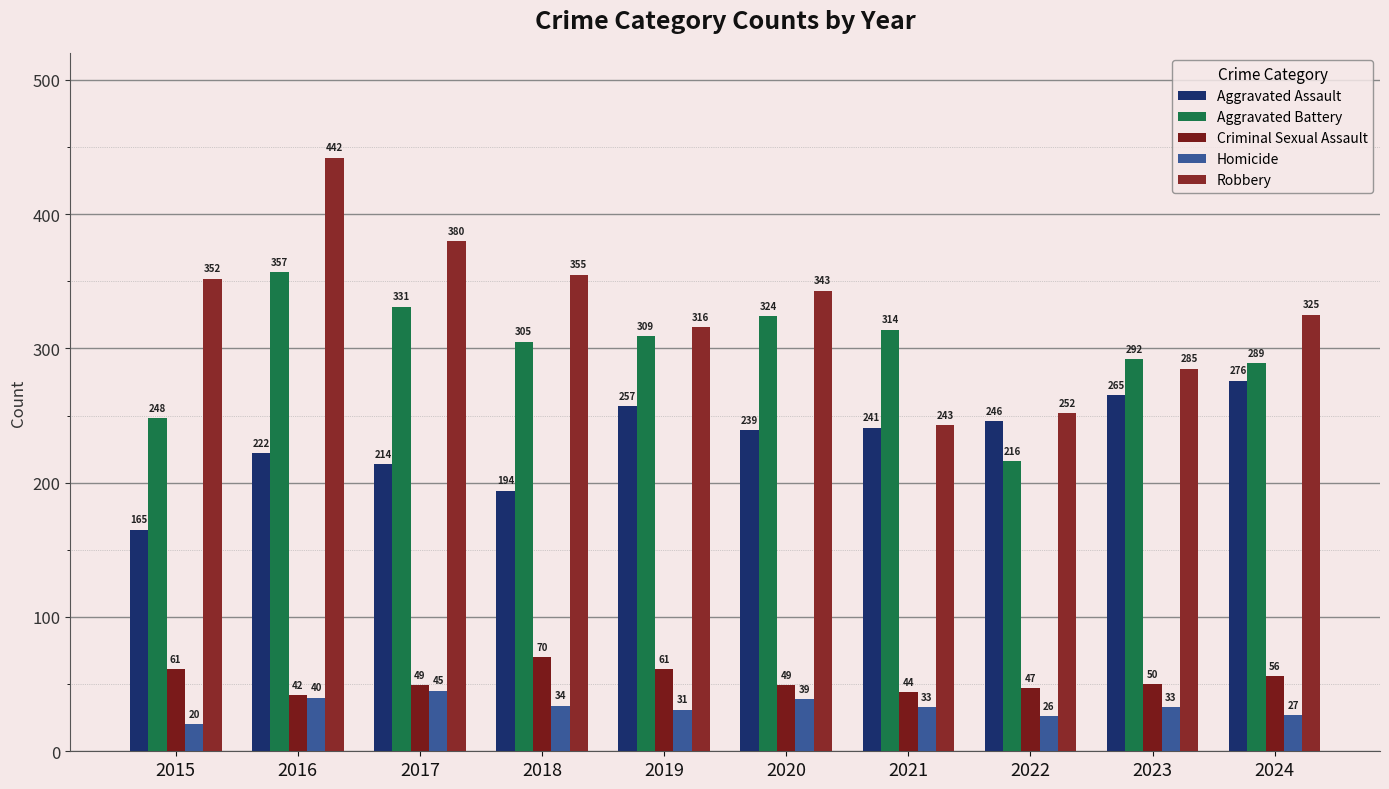

What is the difference between the maximum and minimum values in the Criminal Sexual Assault series?

28